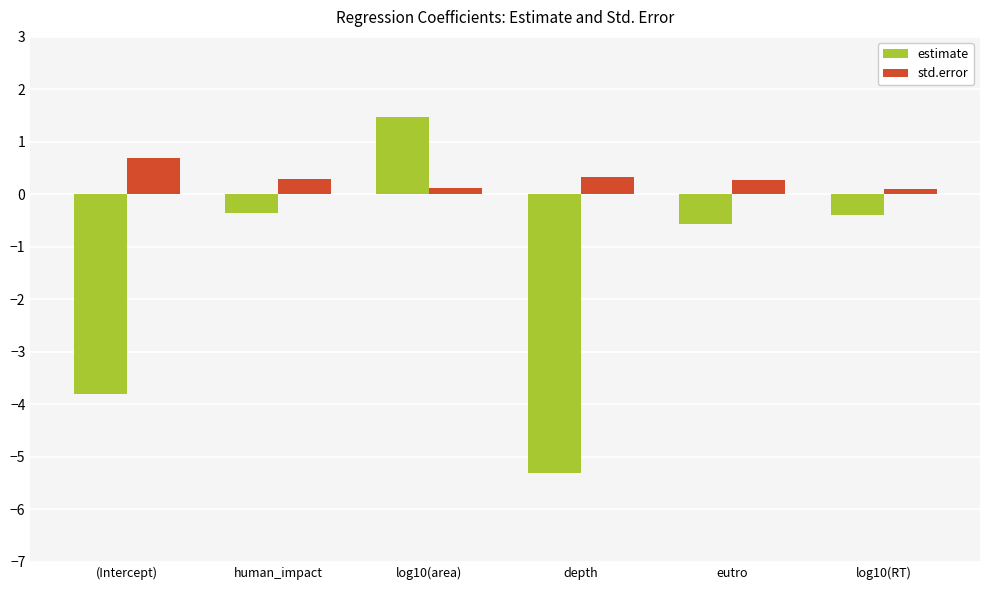

What is the label of the 2nd bar from the right?

eutro